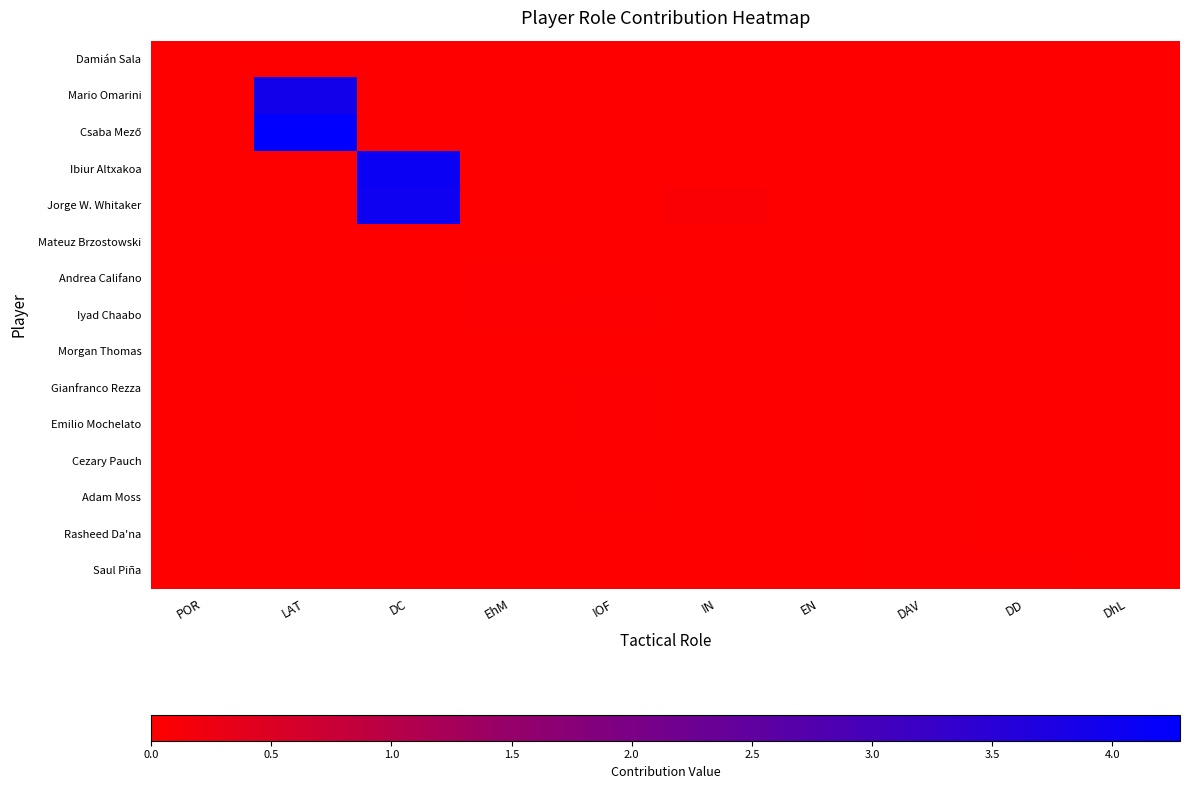

At which category is the sum across all series the highest?

LAT